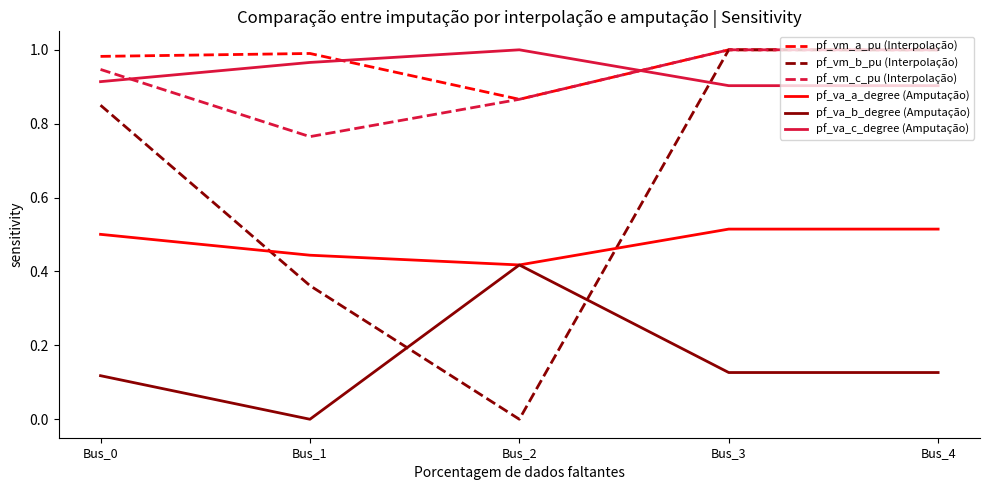

Which series changed the most between Bus_0 and Bus_1?

pf_vm_b_pu (Interpolação)